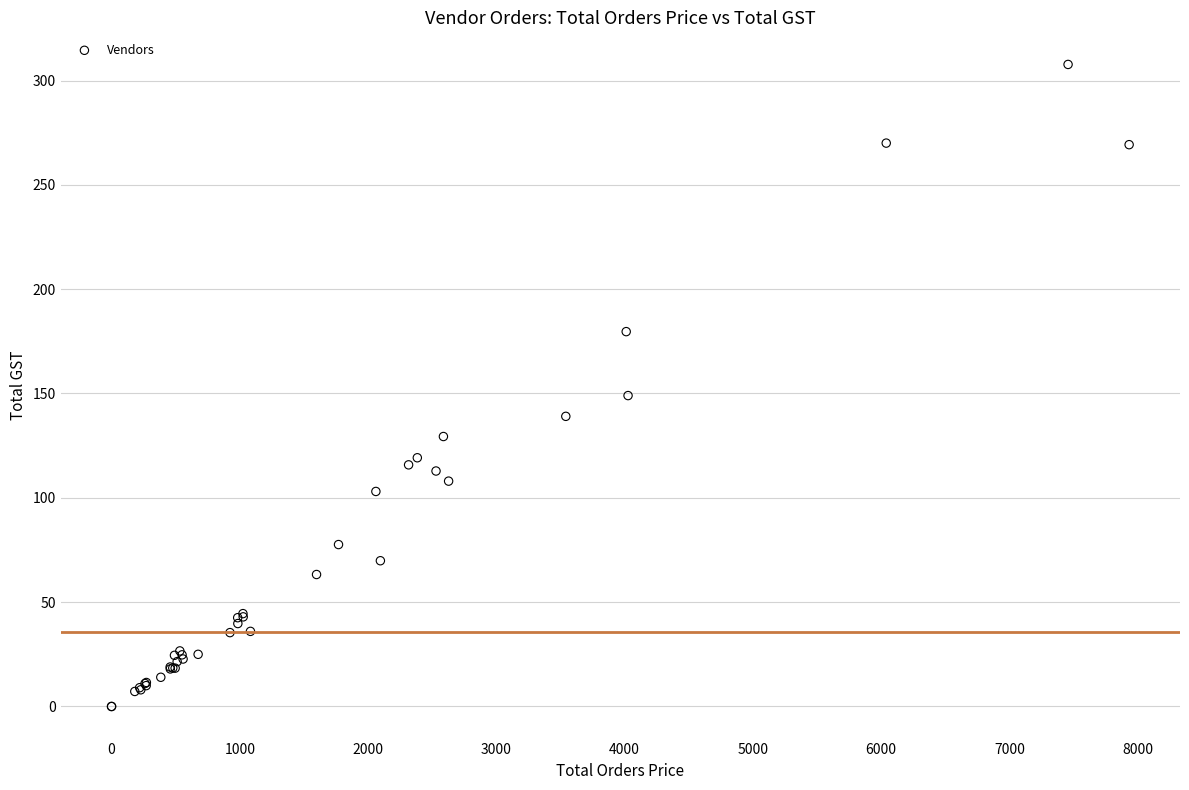

What Y value in the scatter plot is closest to 153?

149.0